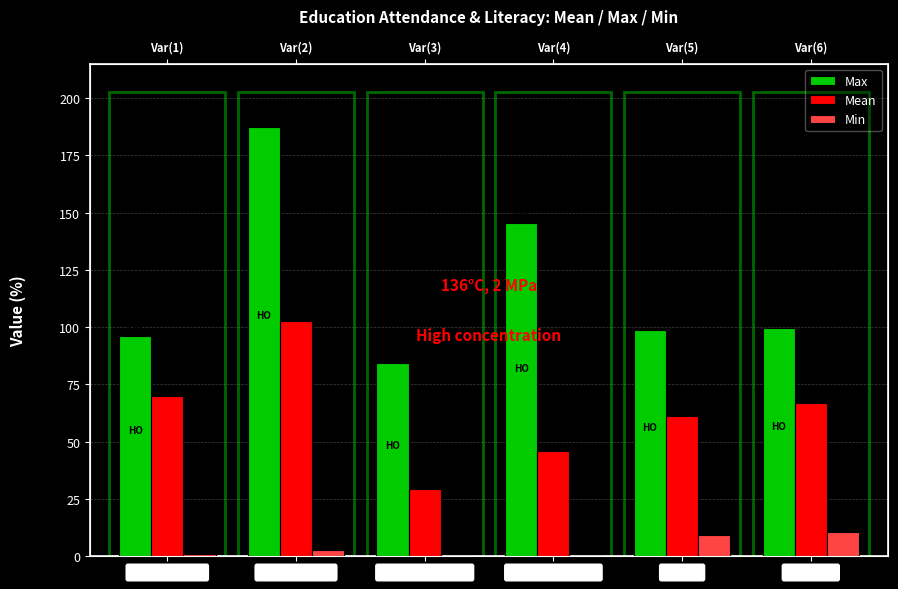

What is the difference between the highest and lowest values at Primary NAR?

95.4